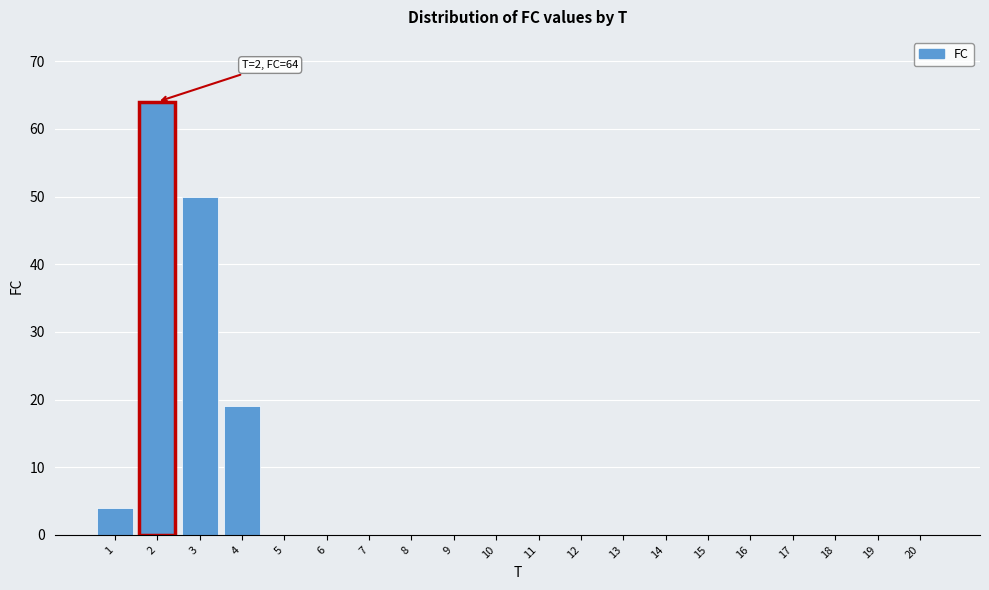

Reading left to right, transcribe all the data shown in this chart.

1=4	2=64	3=50	4=19	5=0	6=0	7=0	8=0	9=0	10=0	11=0	12=0	13=0	14=0	15=0	16=0	17=0	18=0	19=0	20=0